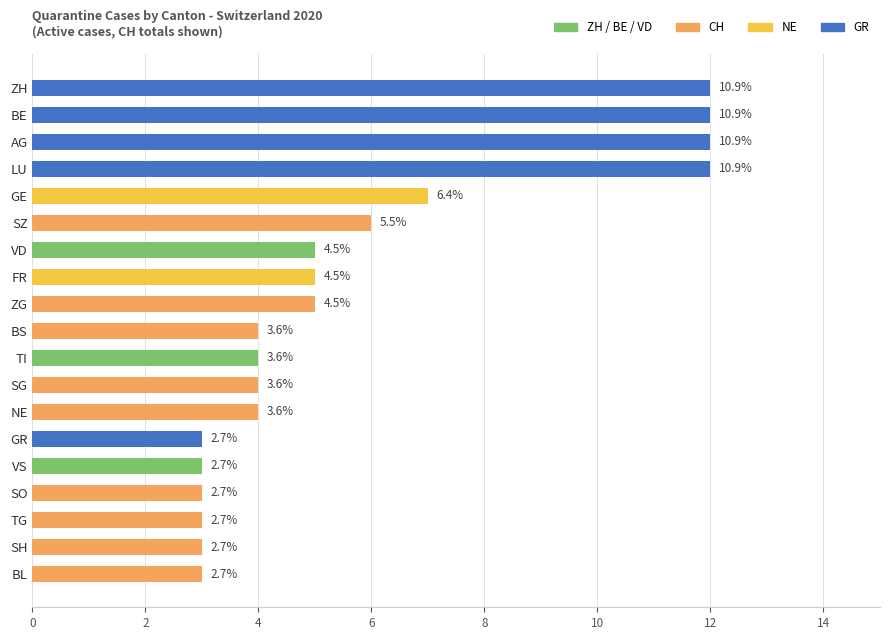

How many bars are there in total?

19